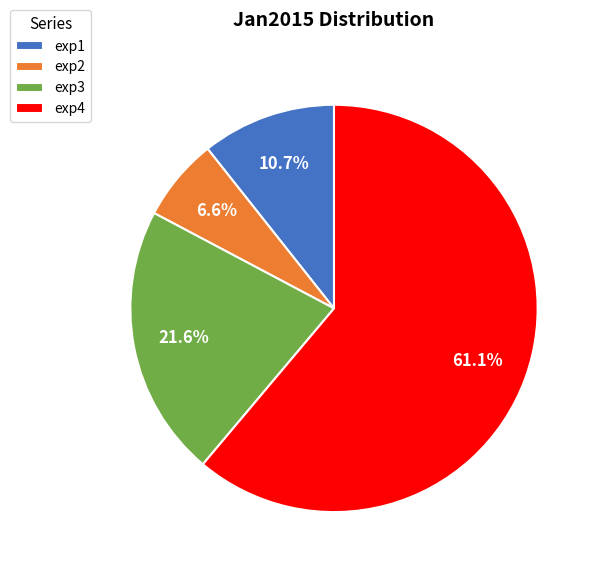

Which category has the biggest portion of the pie?

exp4